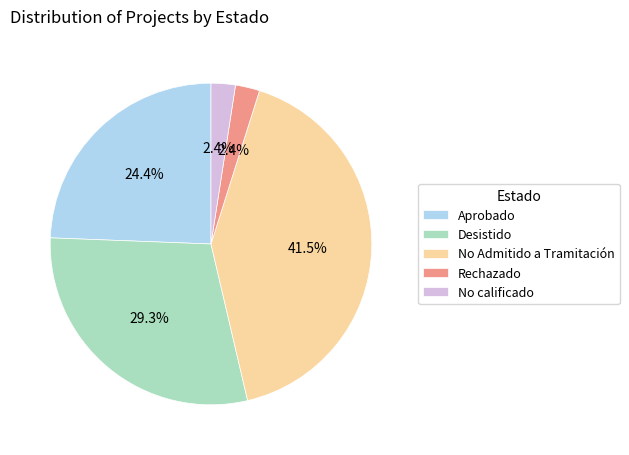

To the nearest percent, what is the difference between the largest and smallest slice percentages?

39%